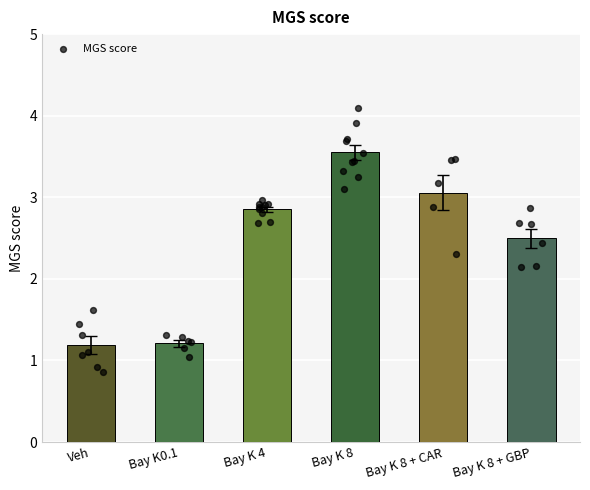

What is the change in value from Bay K0.1 to Bay K 8?

+2.3